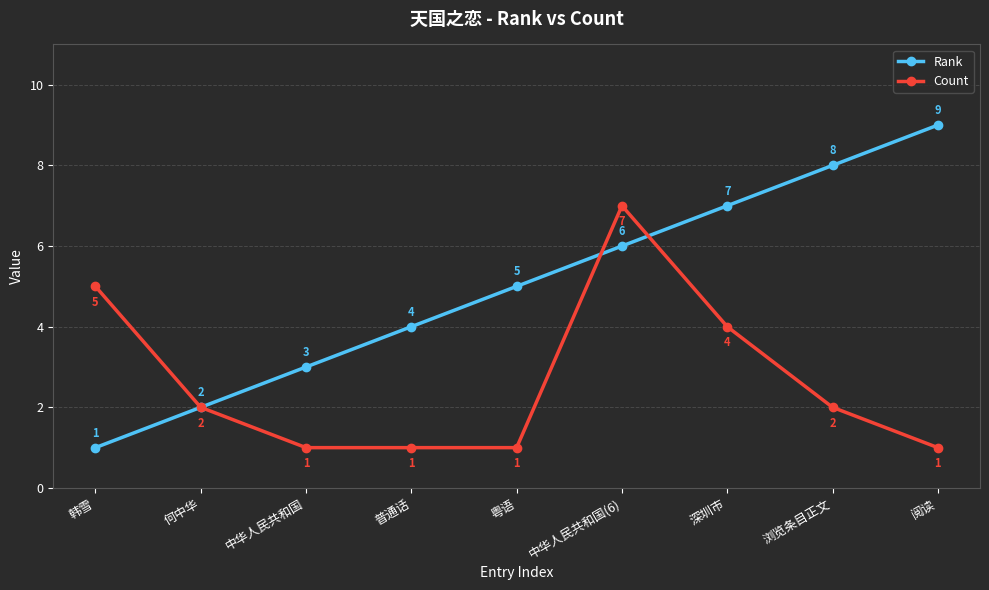

At which category is the sum across all series the highest?

中华人民共和国(6)